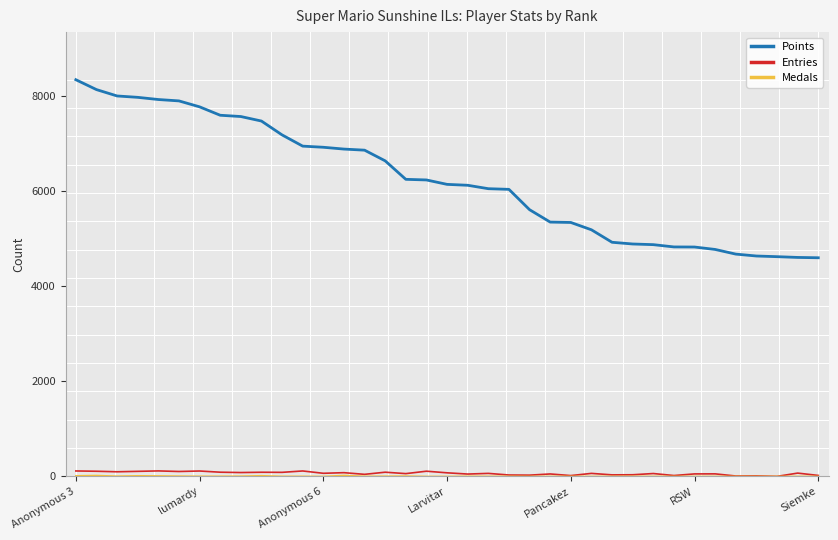

What is the maximum value shown in the chart?

8351